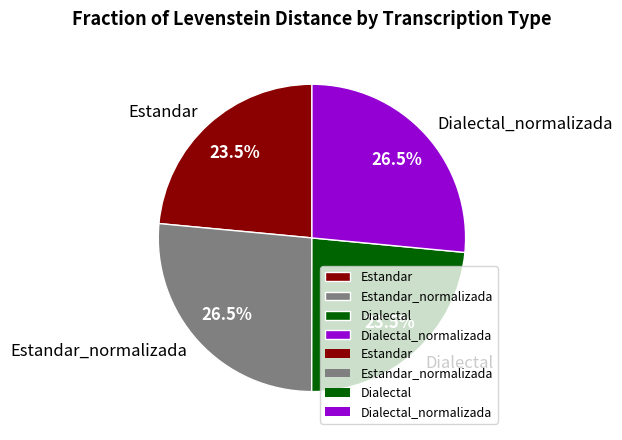

What is the total percentage of Dialectal_normalizada and Dialectal?

50.0%